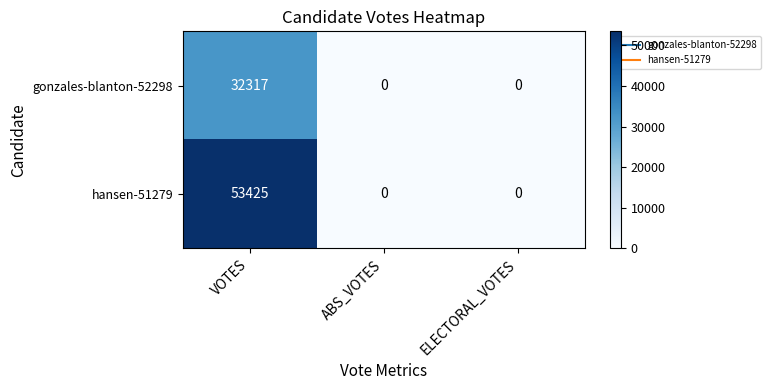

Reading left to right, transcribe all the data shown in this chart.

gonzales-blanton-52298: VOTES=32317	ABS_VOTES=0	ELECTORAL_VOTES=0
hansen-51279: VOTES=53425	ABS_VOTES=0	ELECTORAL_VOTES=0